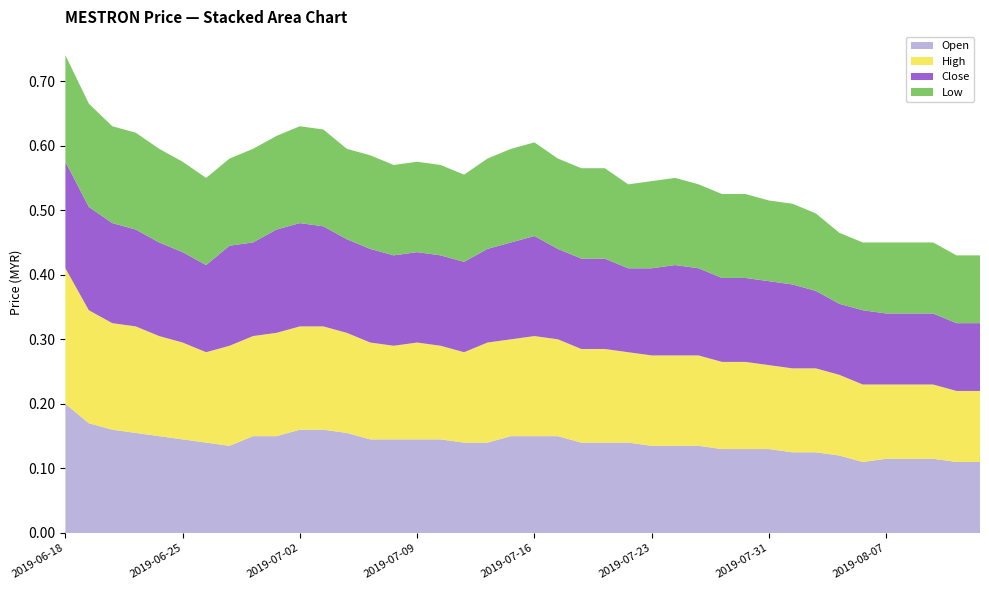

Reading right to left, transcribe all the data shown in this chart.

Open: 2019-08-14=0.1	2019-08-13=0.1	2019-08-09=0.1	2019-08-08=0.1	2019-08-07=0.1	2019-08-06=0.1	2019-08-05=0.1	2019-08-02=0.1	2019-08-01=0.1	2019-07-31=0.1	2019-07-29=0.1	2019-07-26=0.1	2019-07-25=0.1	2019-07-24=0.1	2019-07-23=0.1	2019-07-22=0.1	2019-07-19=0.1	2019-07-18=0.1	2019-07-17=0.1	2019-07-16=0.1	2019-07-15=0.1	2019-07-12=0.1	2019-07-11=0.1	2019-07-10=0.1	2019-07-09=0.1	2019-07-08=0.1	2019-07-05=0.1	2019-07-04=0.2	2019-07-03=0.2	2019-07-02=0.2	2019-07-01=0.1	2019-06-28=0.1	2019-06-27=0.1	2019-06-26=0.1	2019-06-25=0.1	2019-06-24=0.1	2019-06-21=0.2	2019-06-20=0.2	2019-06-19=0.2	2019-06-18=0.2
High: 2019-08-14=0.1	2019-08-13=0.1	2019-08-09=0.1	2019-08-08=0.1	2019-08-07=0.1	2019-08-06=0.1	2019-08-05=0.1	2019-08-02=0.1	2019-08-01=0.1	2019-07-31=0.1	2019-07-29=0.1	2019-07-26=0.1	2019-07-25=0.1	2019-07-24=0.1	2019-07-23=0.1	2019-07-22=0.1	2019-07-19=0.1	2019-07-18=0.1	2019-07-17=0.1	2019-07-16=0.2	2019-07-15=0.1	2019-07-12=0.2	2019-07-11=0.1	2019-07-10=0.1	2019-07-09=0.1	2019-07-08=0.1	2019-07-05=0.1	2019-07-04=0.2	2019-07-03=0.2	2019-07-02=0.2	2019-07-01=0.2	2019-06-28=0.2	2019-06-27=0.2	2019-06-26=0.1	2019-06-25=0.1	2019-06-24=0.2	2019-06-21=0.2	2019-06-20=0.2	2019-06-19=0.2	2019-06-18=0.2
Close: 2019-08-14=0.1	2019-08-13=0.1	2019-08-09=0.1	2019-08-08=0.1	2019-08-07=0.1	2019-08-06=0.1	2019-08-05=0.1	2019-08-02=0.1	2019-08-01=0.1	2019-07-31=0.1	2019-07-29=0.1	2019-07-26=0.1	2019-07-25=0.1	2019-07-24=0.1	2019-07-23=0.1	2019-07-22=0.1	2019-07-19=0.1	2019-07-18=0.1	2019-07-17=0.1	2019-07-16=0.2	2019-07-15=0.1	2019-07-12=0.1	2019-07-11=0.1	2019-07-10=0.1	2019-07-09=0.1	2019-07-08=0.1	2019-07-05=0.1	2019-07-04=0.1	2019-07-03=0.2	2019-07-02=0.2	2019-07-01=0.2	2019-06-28=0.1	2019-06-27=0.2	2019-06-26=0.1	2019-06-25=0.1	2019-06-24=0.1	2019-06-21=0.1	2019-06-20=0.2	2019-06-19=0.2	2019-06-18=0.2
Low: 2019-08-14=0.1	2019-08-13=0.1	2019-08-09=0.1	2019-08-08=0.1	2019-08-07=0.1	2019-08-06=0.1	2019-08-05=0.1	2019-08-02=0.1	2019-08-01=0.1	2019-07-31=0.1	2019-07-29=0.1	2019-07-26=0.1	2019-07-25=0.1	2019-07-24=0.1	2019-07-23=0.1	2019-07-22=0.1	2019-07-19=0.1	2019-07-18=0.1	2019-07-17=0.1	2019-07-16=0.1	2019-07-15=0.1	2019-07-12=0.1	2019-07-11=0.1	2019-07-10=0.1	2019-07-09=0.1	2019-07-08=0.1	2019-07-05=0.1	2019-07-04=0.1	2019-07-03=0.1	2019-07-02=0.1	2019-07-01=0.1	2019-06-28=0.1	2019-06-27=0.1	2019-06-26=0.1	2019-06-25=0.1	2019-06-24=0.1	2019-06-21=0.1	2019-06-20=0.1	2019-06-19=0.2	2019-06-18=0.2